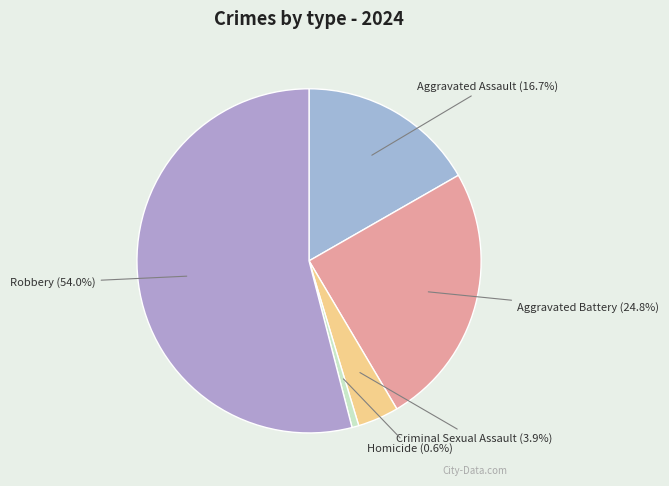

Which slice is the largest?

Robbery